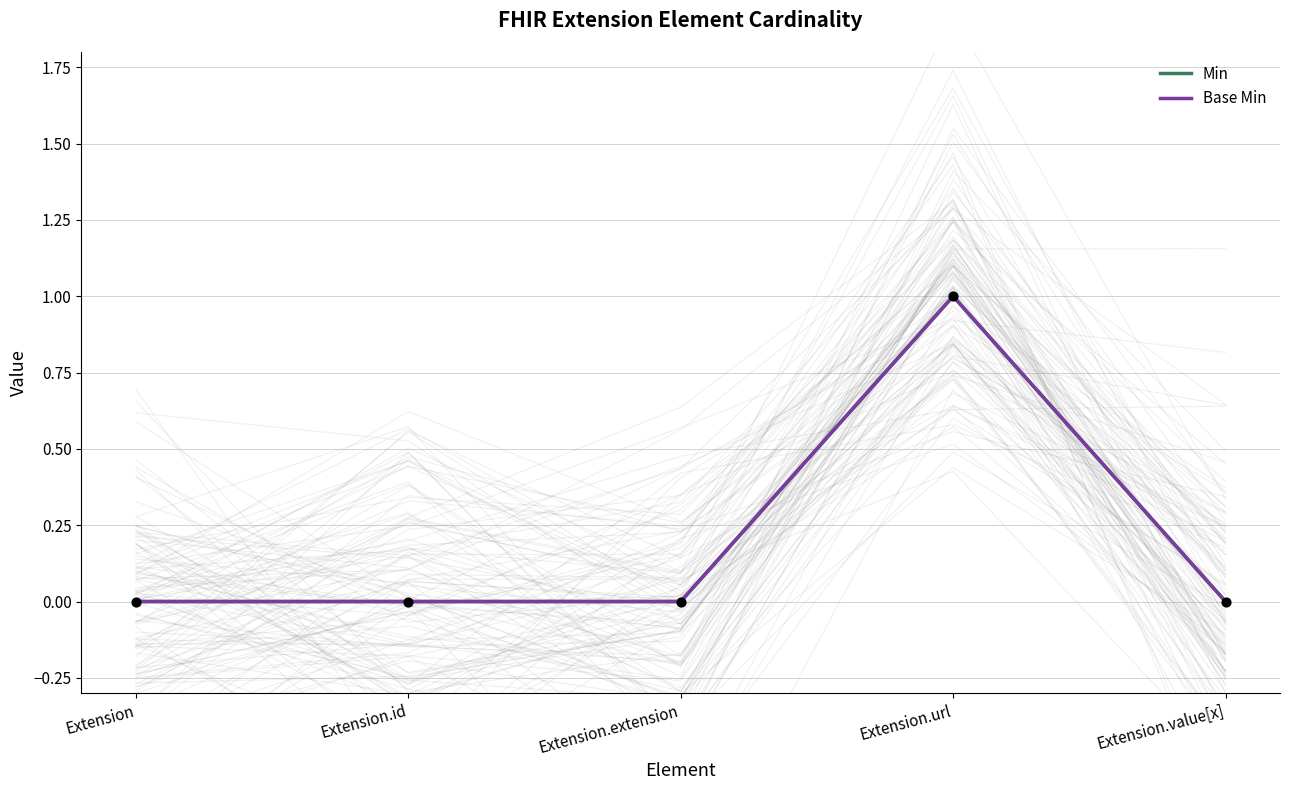

Is the value of Base Min at Extension.value[x] greater than the value of Min at Extension.id?

No